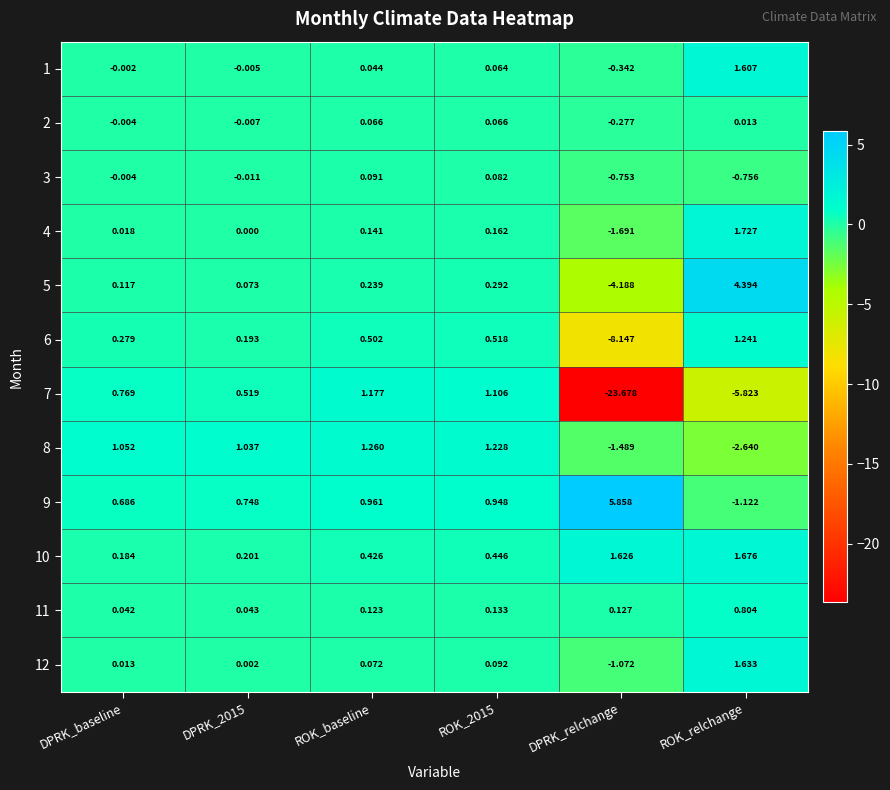

How many data points in 5 are less than 0?

1